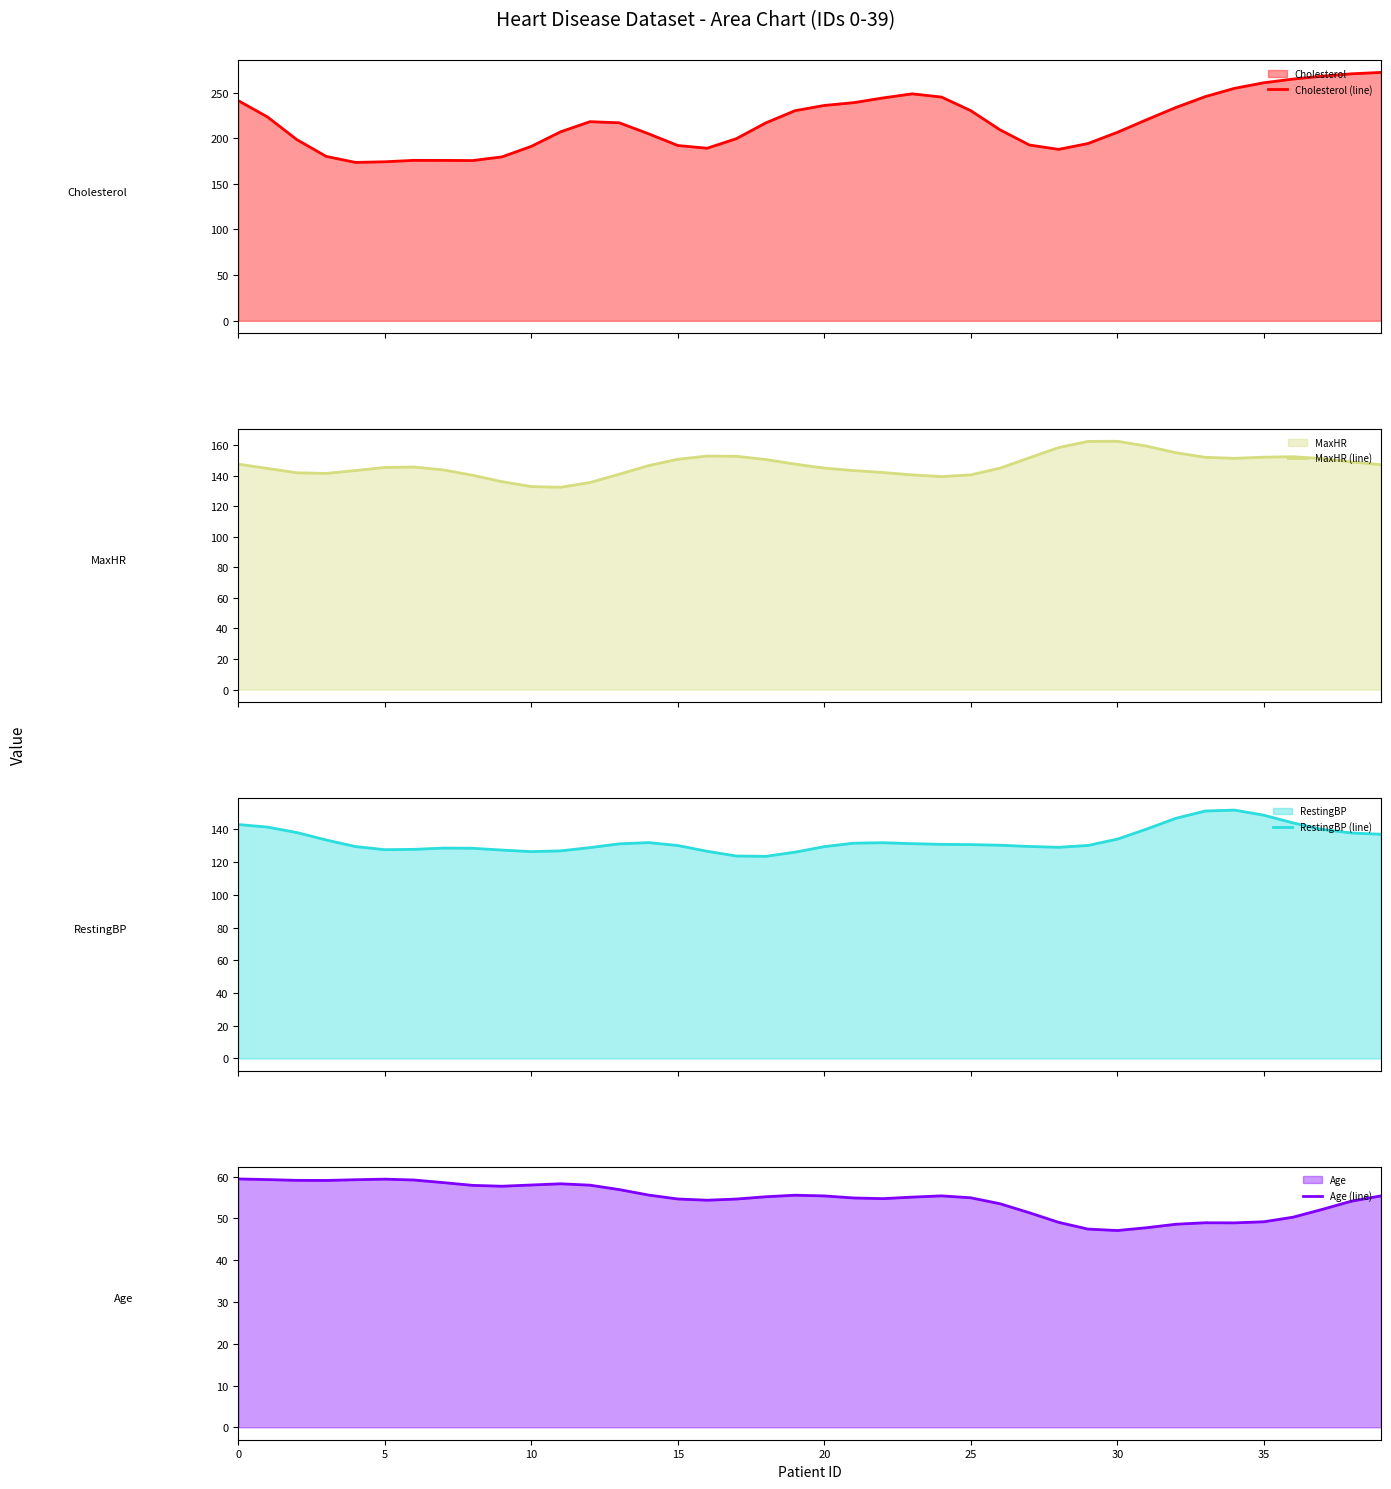

What is the total value across all series at 12?

540.3